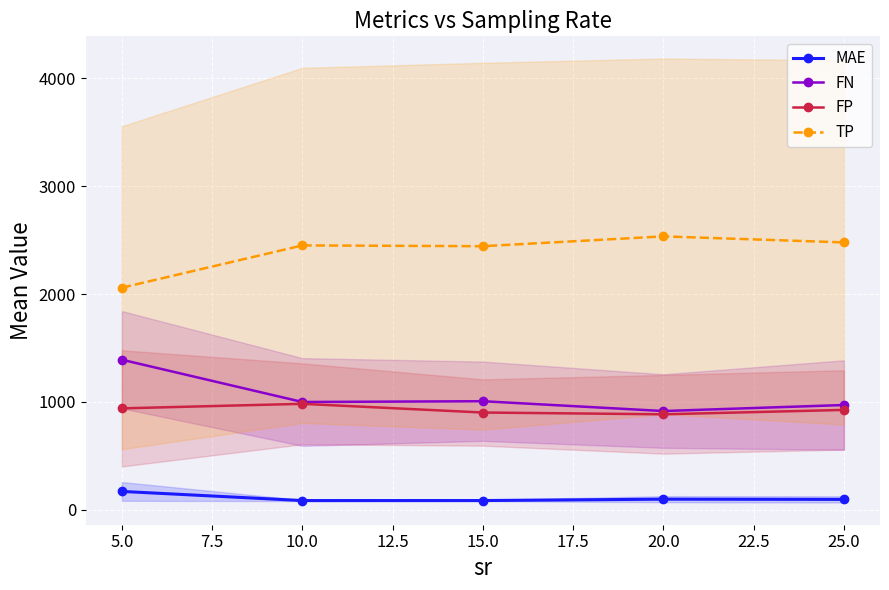

Is the value of FN at 15.0 greater than the value of TP at 15.0?

No